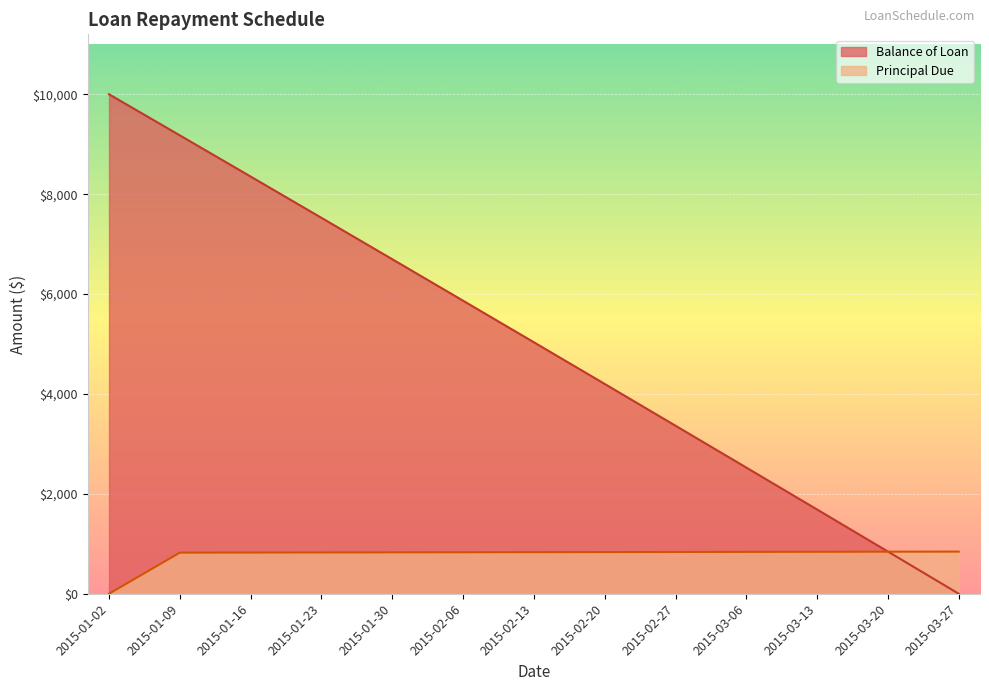

True or false: Balance of Loan has more than 1 interior local peaks.

False